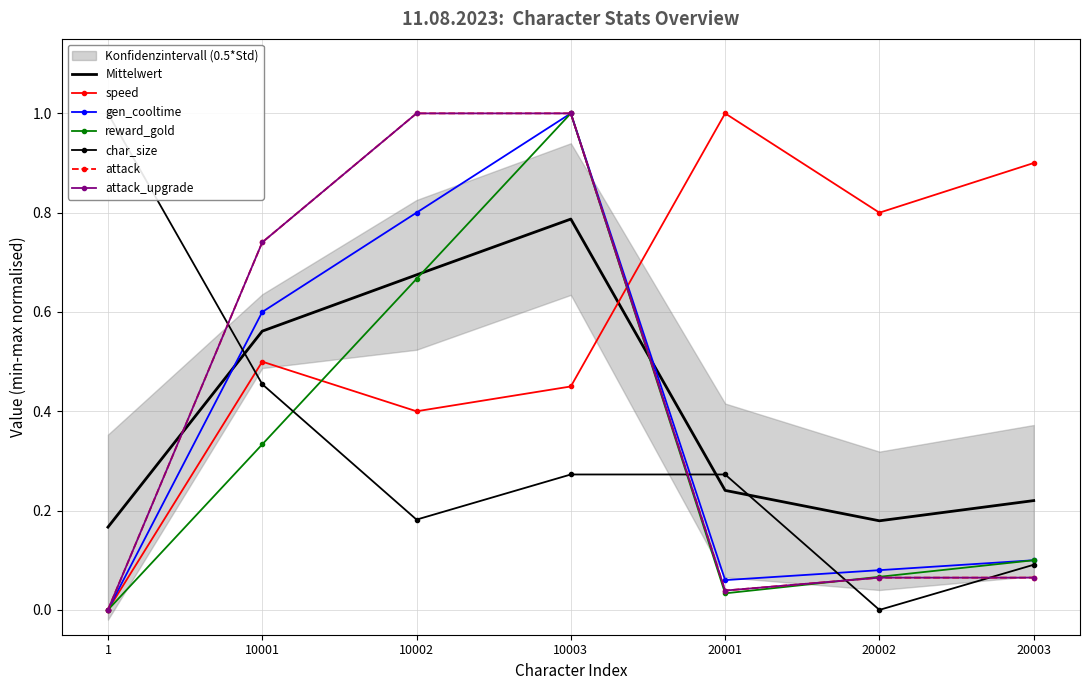

Where do char_size and attack first cross each other?

1 and 10001